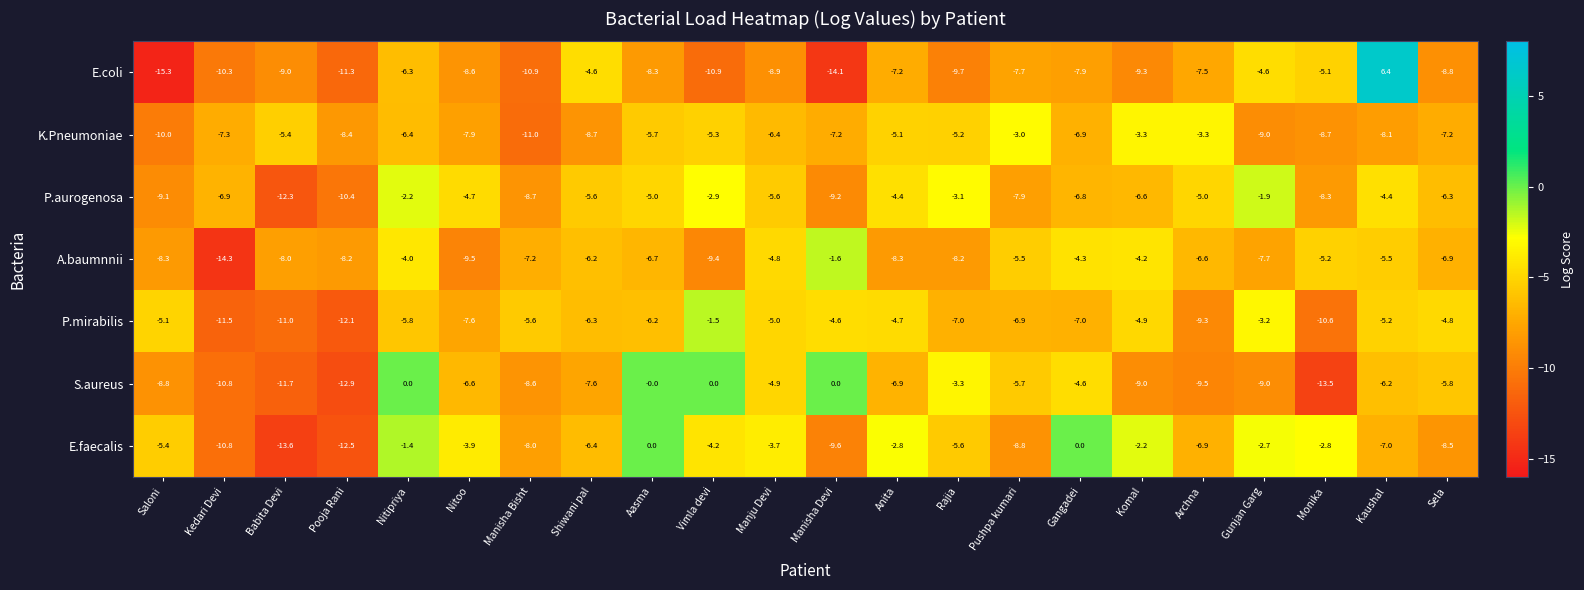

Is it true that P.mirabilis equals -4.6 at Manisha Devi?

True